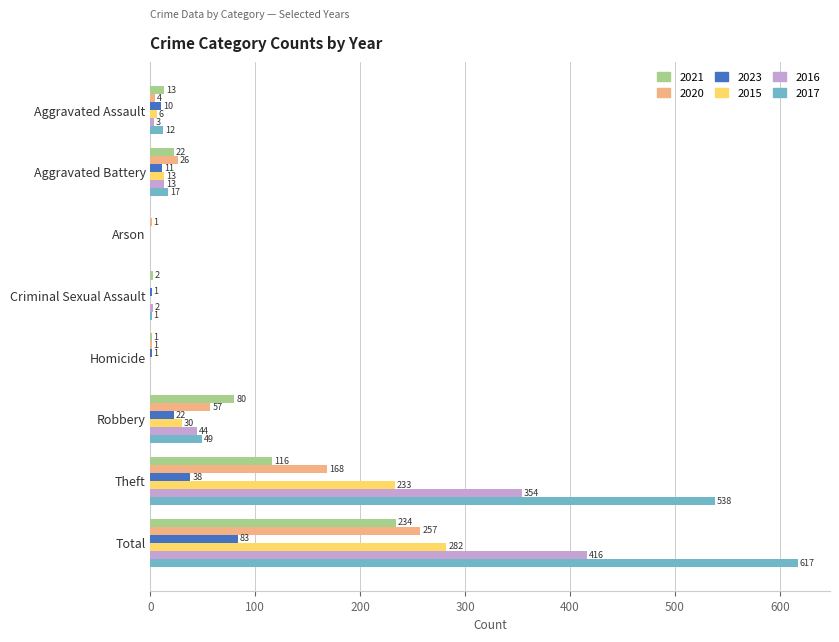

Which series changed the most between Aggravated Assault and Robbery?

2021